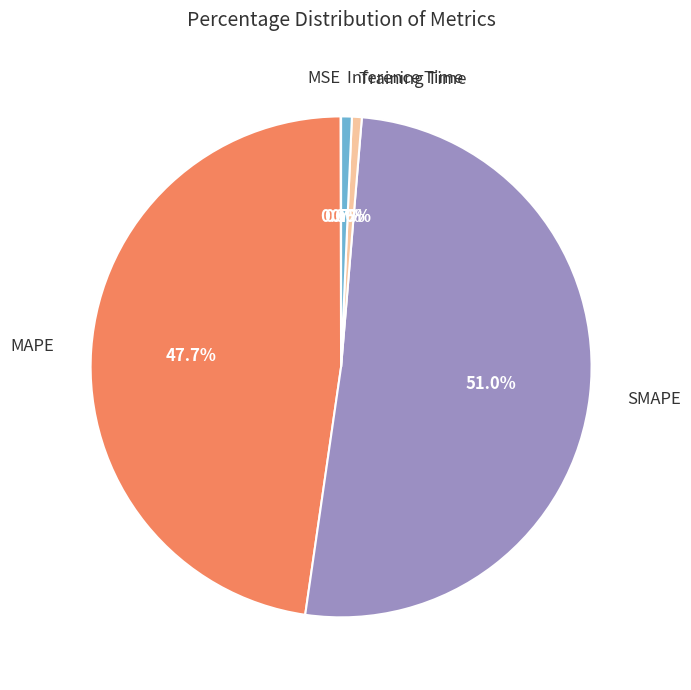

Between SMAPE and MAPE, which is larger?

SMAPE